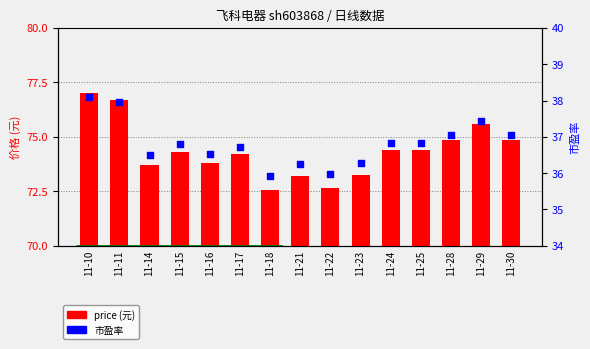

What are all the series names shown in the legend?

price (元), 市盈率